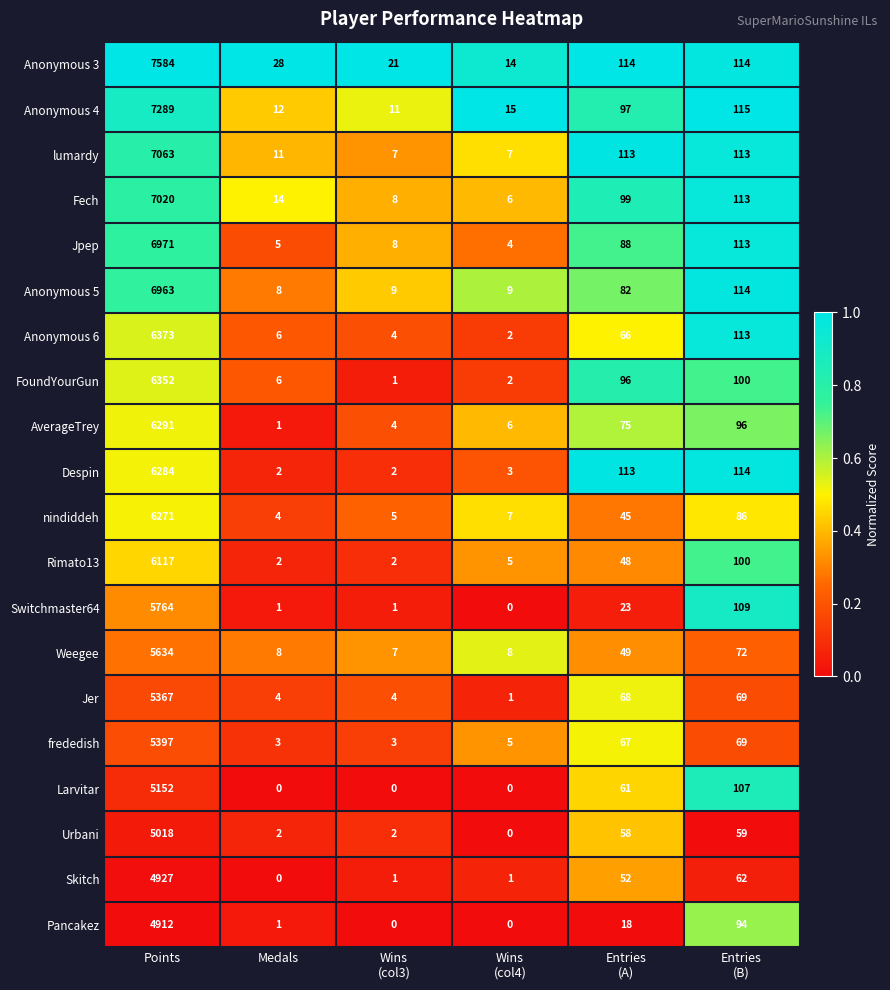

What is the maximum value shown in the chart?

7584